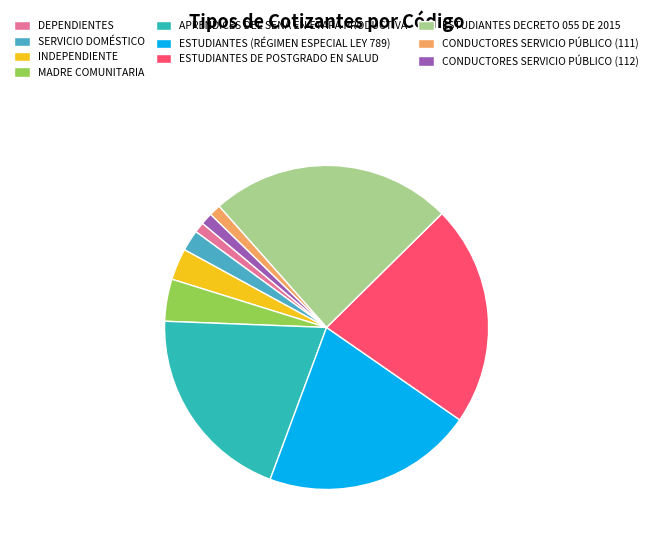

Is the sum of INDEPENDIENTE and CONDUCTORES SERVICIO PÚBLICO (111) greater than half?

No